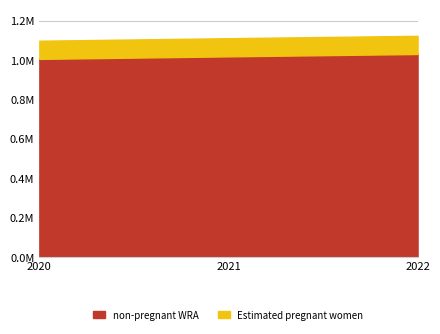

Where is Estimated pregnant women nearest to the value 92175?

2021